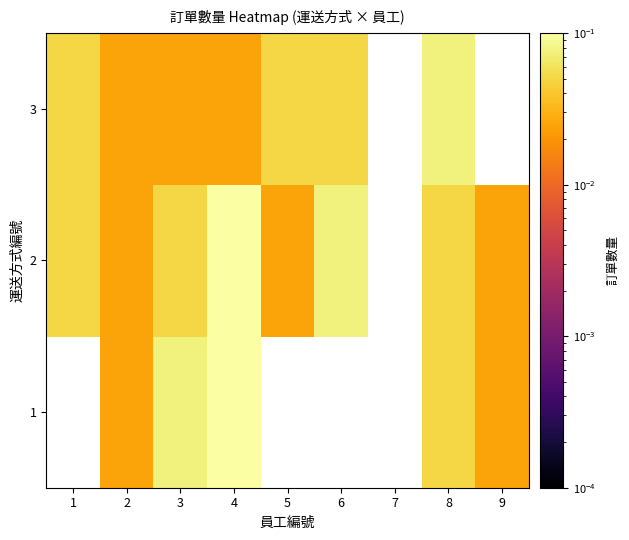

Which series has the largest range (max minus min)?

2